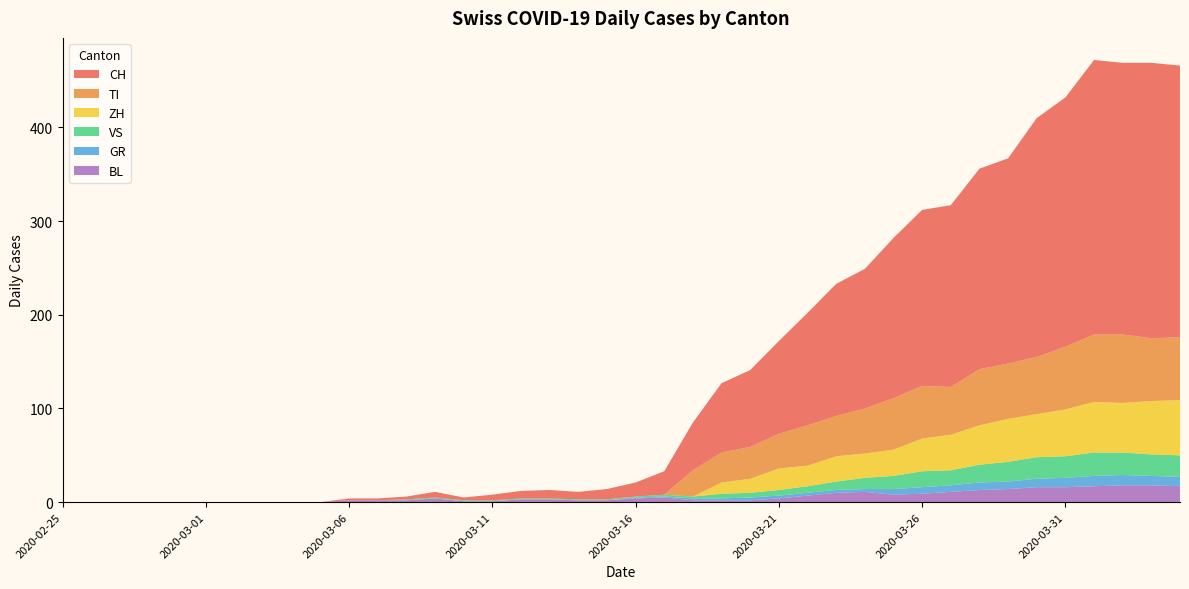

Reading right to left, extract all data points from this chart.

CH: 2020-04-04=290	2020-04-03=294	2020-04-02=290	2020-04-01=293	2020-03-31=266	2020-03-30=255	2020-03-29=219	2020-03-28=214	2020-03-27=194	2020-03-26=188	2020-03-25=171	2020-03-24=149	2020-03-23=141	2020-03-22=120	2020-03-21=99	2020-03-20=82	2020-03-19=74	2020-03-18=51	2020-03-17=25	2020-03-16=15	2020-03-15=11	2020-03-14=8	2020-03-13=9	2020-03-12=8	2020-03-11=6	2020-03-10=3	2020-03-09=6	2020-03-08=3	2020-03-07=2	2020-03-06=2	2020-03-05=0	2020-03-04=0	2020-03-03=0	2020-03-02=0	2020-03-01=0	2020-02-29=0	2020-02-28=0	2020-02-27=0	2020-02-26=0	2020-02-25=0
GR: 2020-04-04=10	2020-04-03=10	2020-04-02=11	2020-04-01=11	2020-03-31=10	2020-03-30=9	2020-03-29=8	2020-03-28=8	2020-03-27=7	2020-03-26=7	2020-03-25=6	2020-03-24=3	2020-03-23=3	2020-03-22=3	2020-03-21=3	2020-03-20=3	2020-03-19=2	2020-03-18=2	2020-03-17=1	2020-03-16=1	2020-03-15=0	2020-03-14=0	2020-03-13=0	2020-03-12=0	2020-03-11=0	2020-03-10=0	2020-03-09=0	2020-03-08=0	2020-03-07=0	2020-03-06=0	2020-03-05=0	2020-03-04=0	2020-03-03=0	2020-03-02=0	2020-03-01=0	2020-02-29=0	2020-02-28=0	2020-02-27=0	2020-02-26=0	2020-02-25=0
VS: 2020-04-04=23	2020-04-03=23	2020-04-02=24	2020-04-01=25	2020-03-31=23	2020-03-30=23	2020-03-29=21	2020-03-28=19	2020-03-27=16	2020-03-26=17	2020-03-25=14	2020-03-24=12	2020-03-23=9	2020-03-22=7	2020-03-21=6	2020-03-20=5	2020-03-19=5	2020-03-18=2	2020-03-17=2	2020-03-16=1	2020-03-15=1	2020-03-14=1	2020-03-13=1	2020-03-12=1	2020-03-11=1	2020-03-10=1	2020-03-09=1	2020-03-08=1	2020-03-07=0	2020-03-06=0	2020-03-05=0	2020-03-04=0	2020-03-03=0	2020-03-02=0	2020-03-01=0	2020-02-29=0	2020-02-28=0	2020-02-27=0	2020-02-26=0	2020-02-25=0
TI: 2020-04-04=67	2020-04-03=67	2020-04-02=73	2020-04-01=72	2020-03-31=67	2020-03-30=61	2020-03-29=59	2020-03-28=60	2020-03-27=51	2020-03-26=56	2020-03-25=55	2020-03-24=48	2020-03-23=43	2020-03-22=43	2020-03-21=37	2020-03-20=34	2020-03-19=32	2020-03-18=28	2020-03-17=0	2020-03-16=0	2020-03-15=0	2020-03-14=0	2020-03-13=0	2020-03-12=0	2020-03-11=0	2020-03-10=0	2020-03-09=0	2020-03-08=0	2020-03-07=0	2020-03-06=0	2020-03-05=0	2020-03-04=0	2020-03-03=0	2020-03-02=0	2020-03-01=0	2020-02-29=0	2020-02-28=0	2020-02-27=0	2020-02-26=0	2020-02-25=0
BL: 2020-04-04=17	2020-04-03=18	2020-04-02=18	2020-04-01=17	2020-03-31=16	2020-03-30=16	2020-03-29=14	2020-03-28=13	2020-03-27=11	2020-03-26=9	2020-03-25=8	2020-03-24=11	2020-03-23=10	2020-03-22=7	2020-03-21=4	2020-03-20=2	2020-03-19=2	2020-03-18=2	2020-03-17=5	2020-03-16=4	2020-03-15=2	2020-03-14=2	2020-03-13=3	2020-03-12=3	2020-03-11=1	2020-03-10=1	2020-03-09=4	2020-03-08=2	2020-03-07=2	2020-03-06=2	2020-03-05=0	2020-03-04=0	2020-03-03=0	2020-03-02=0	2020-03-01=0	2020-02-29=0	2020-02-28=0	2020-02-27=0	2020-02-26=0	2020-02-25=0
ZH: 2020-04-04=59	2020-04-03=57	2020-04-02=53	2020-04-01=54	2020-03-31=50	2020-03-30=46	2020-03-29=46	2020-03-28=42	2020-03-27=38	2020-03-26=35	2020-03-25=28	2020-03-24=26	2020-03-23=27	2020-03-22=22	2020-03-21=23	2020-03-20=15	2020-03-19=12	2020-03-18=0	2020-03-17=0	2020-03-16=0	2020-03-15=0	2020-03-14=0	2020-03-13=0	2020-03-12=0	2020-03-11=0	2020-03-10=0	2020-03-09=0	2020-03-08=0	2020-03-07=0	2020-03-06=0	2020-03-05=0	2020-03-04=0	2020-03-03=0	2020-03-02=0	2020-03-01=0	2020-02-29=0	2020-02-28=0	2020-02-27=0	2020-02-26=0	2020-02-25=0